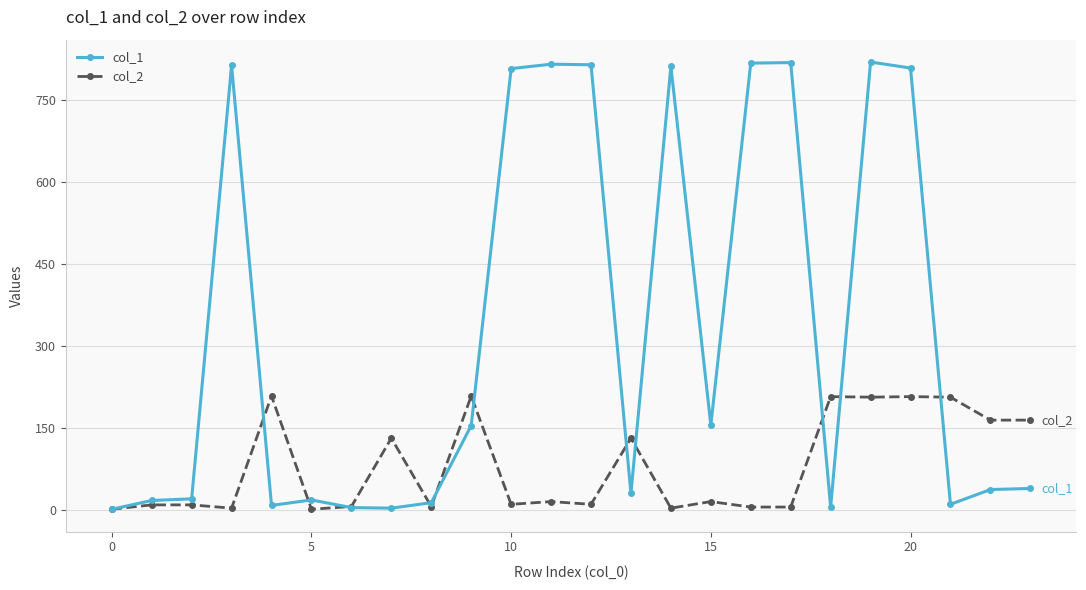

Which series has the largest total across all categories?

col_1